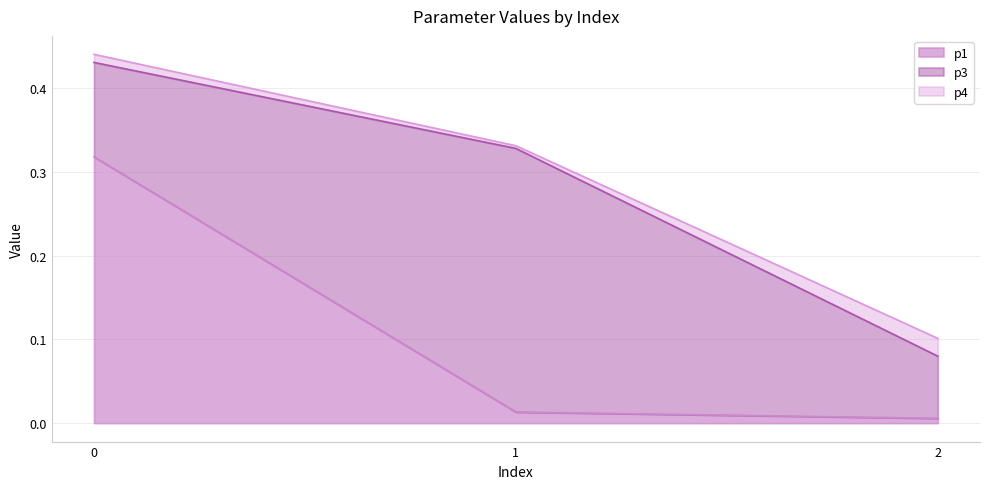

What is the difference between the highest and lowest values at 2?

0.1